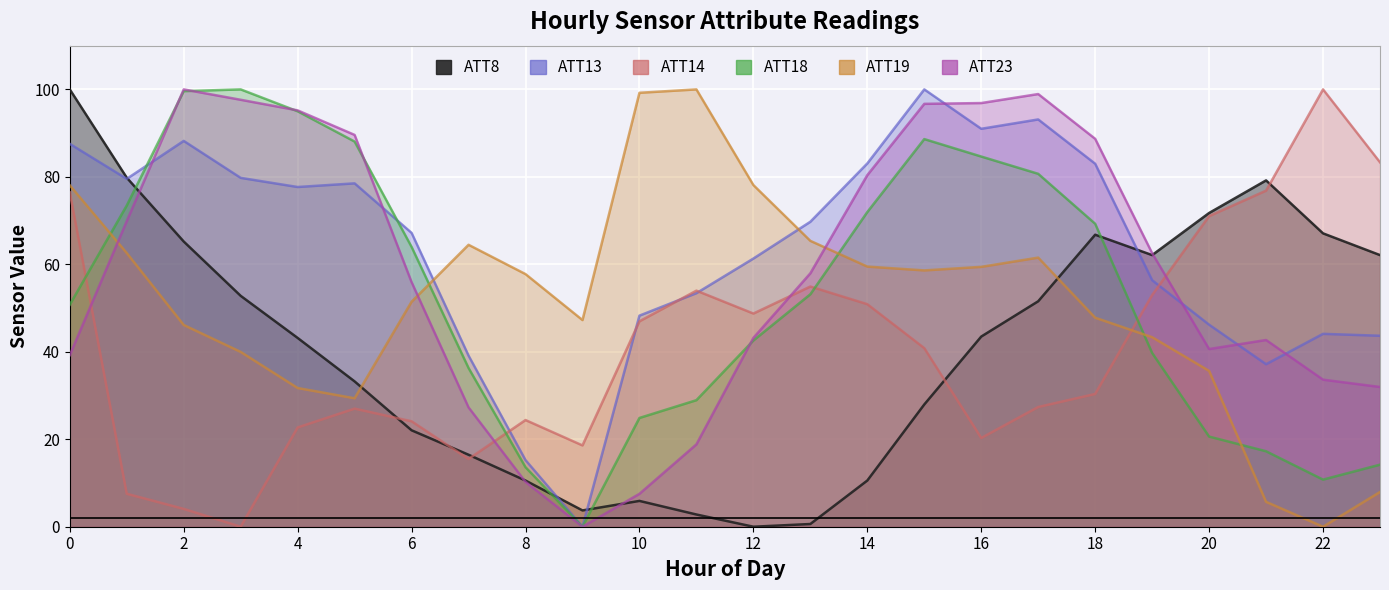

What is the maximum value shown in the chart?

100.0